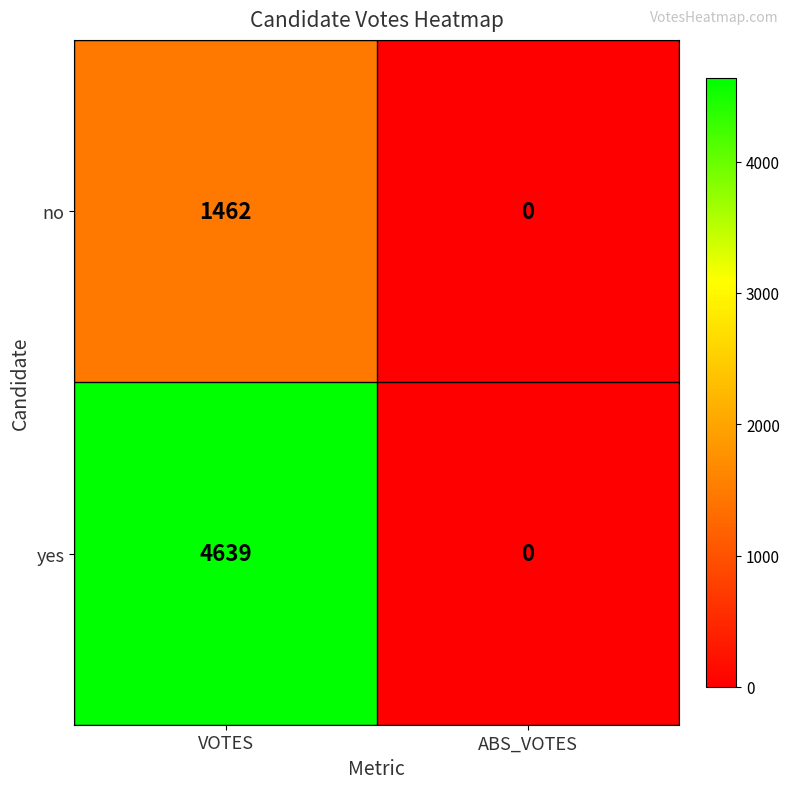

Which series changed the most between VOTES and ABS_VOTES?

yes